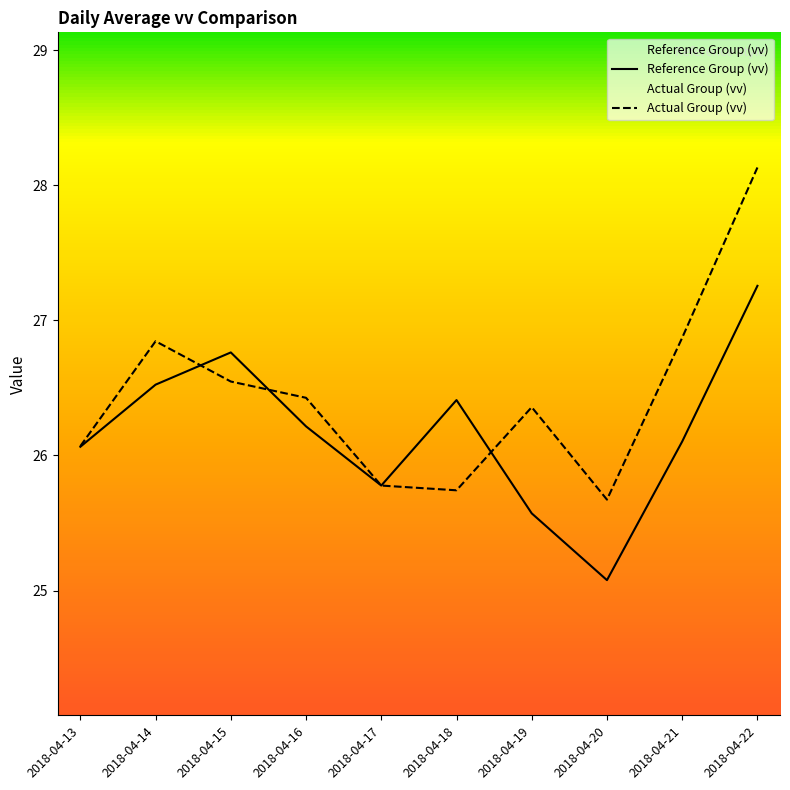

How many lines are shown in the chart?

2